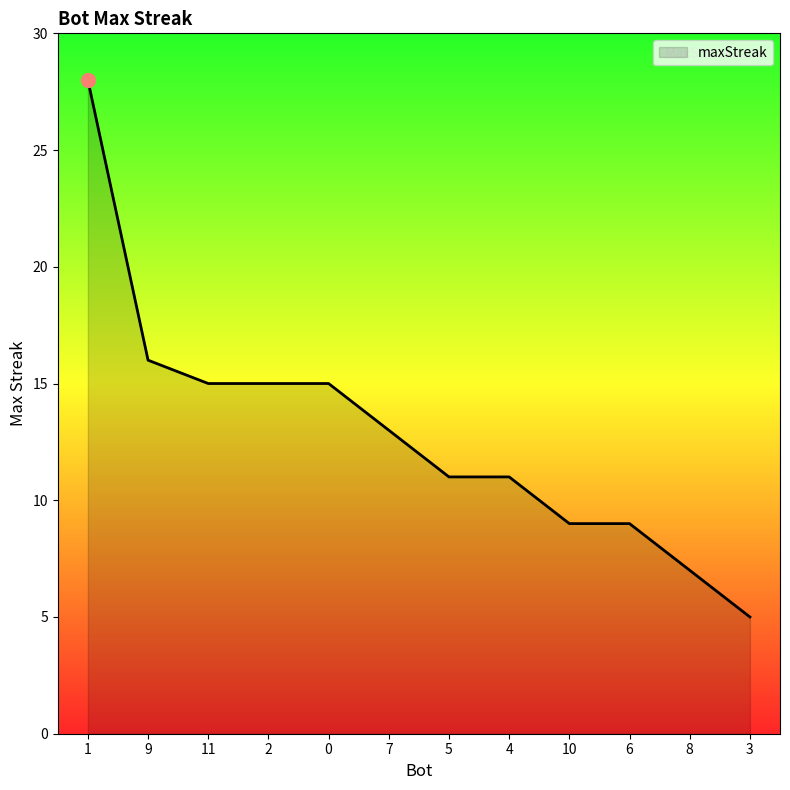

What is the difference between the maximum and minimum values?

23